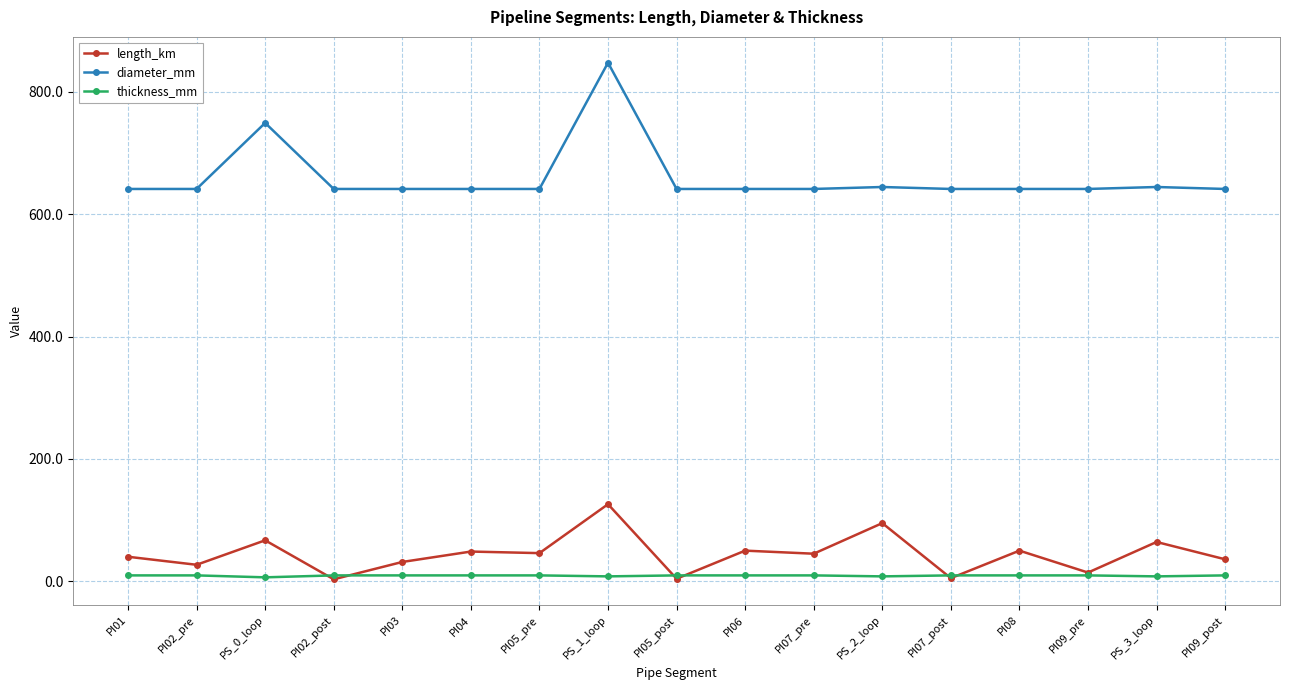

What is the spread (max minus min) of values at PI04?

631.8